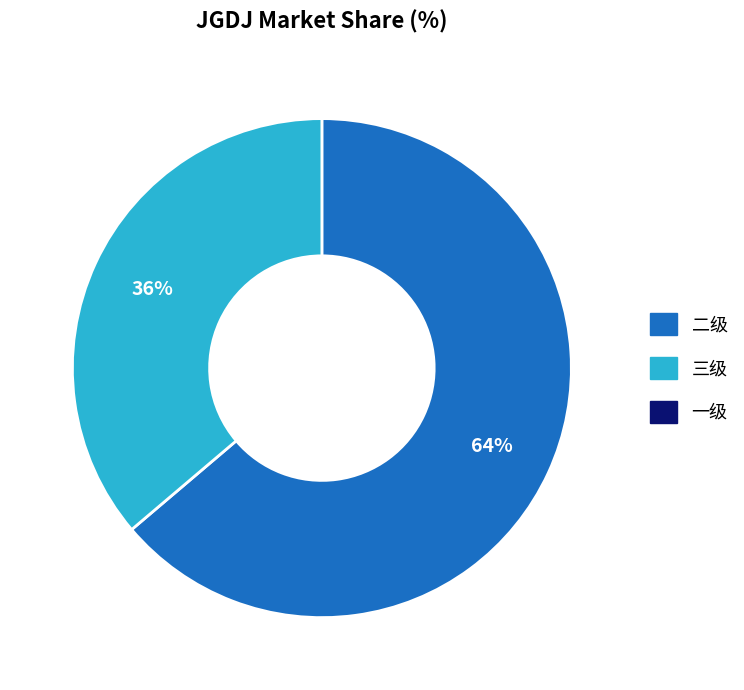

To the nearest percent, what is the average slice percentage?

50%